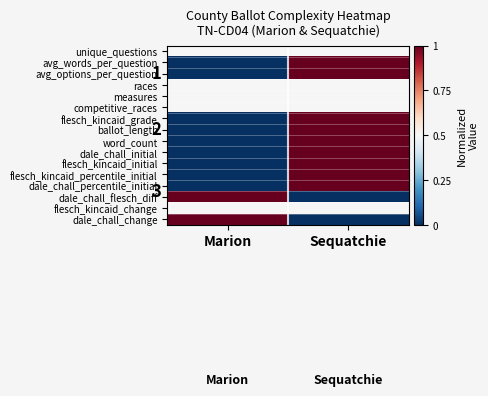

Which category has the highest value in the races series?

Marion